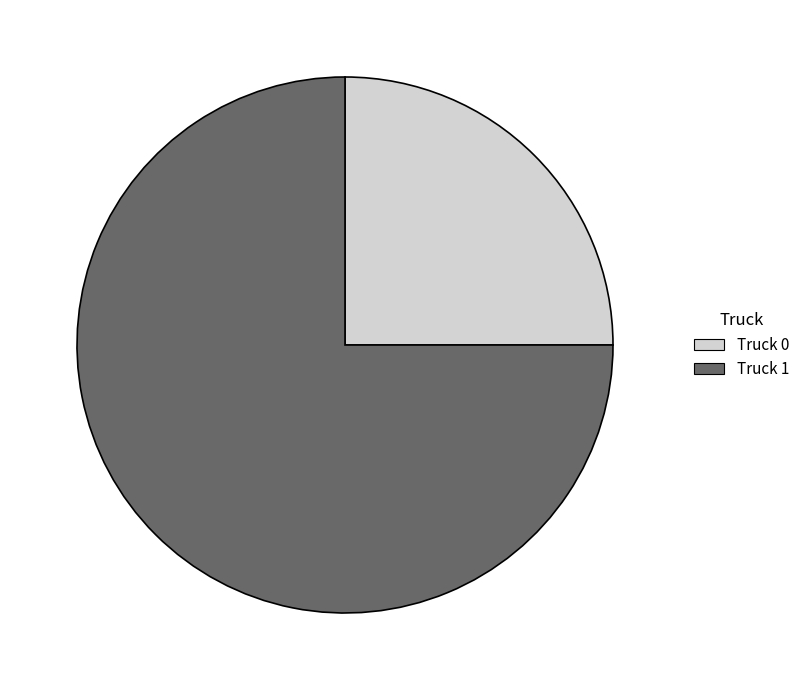

True or false: Truck 1 accounts for 84% of the total.

False